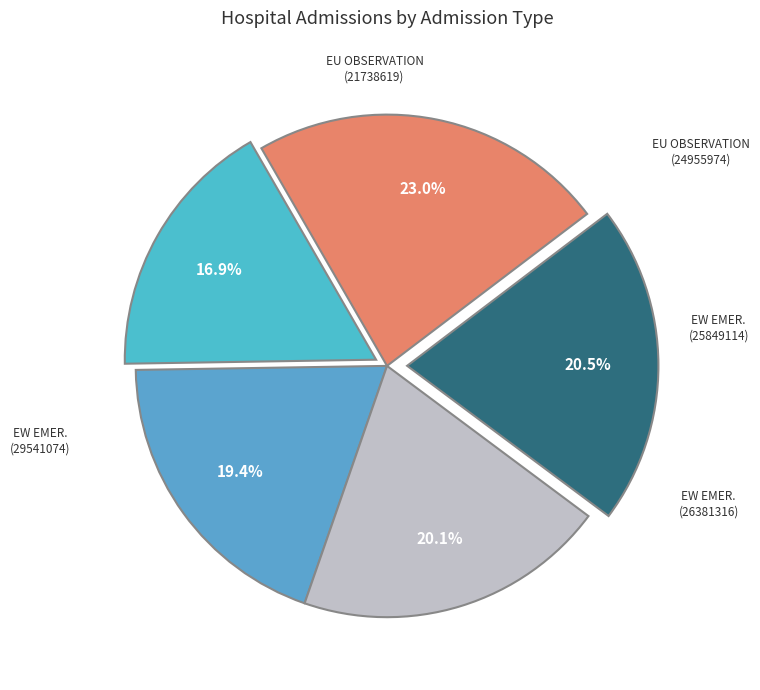

Is EU OBSERVATION (24955974) the majority of the pie?

No